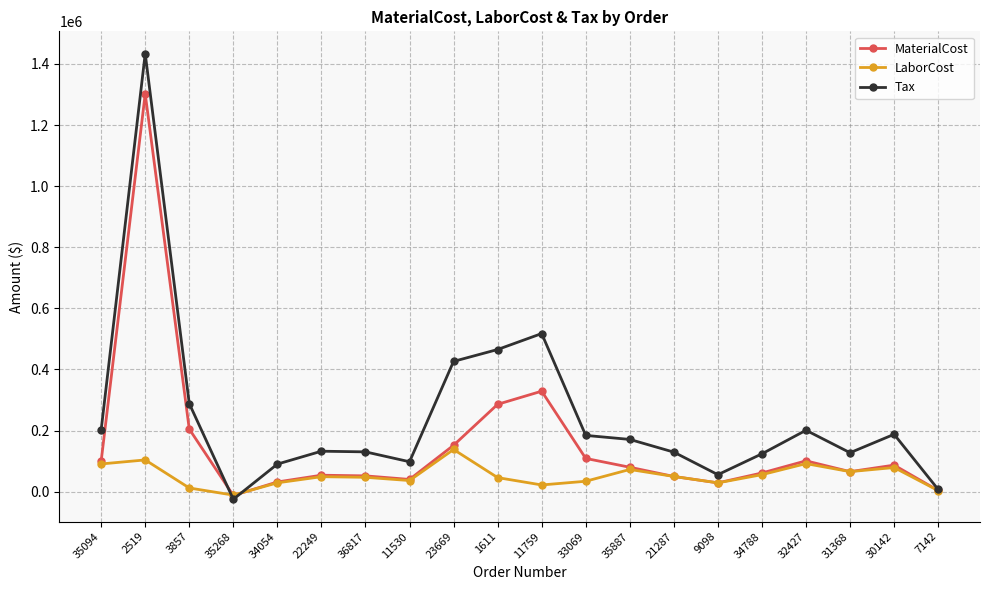

At how many categories does at least one series exceed 850935?

1